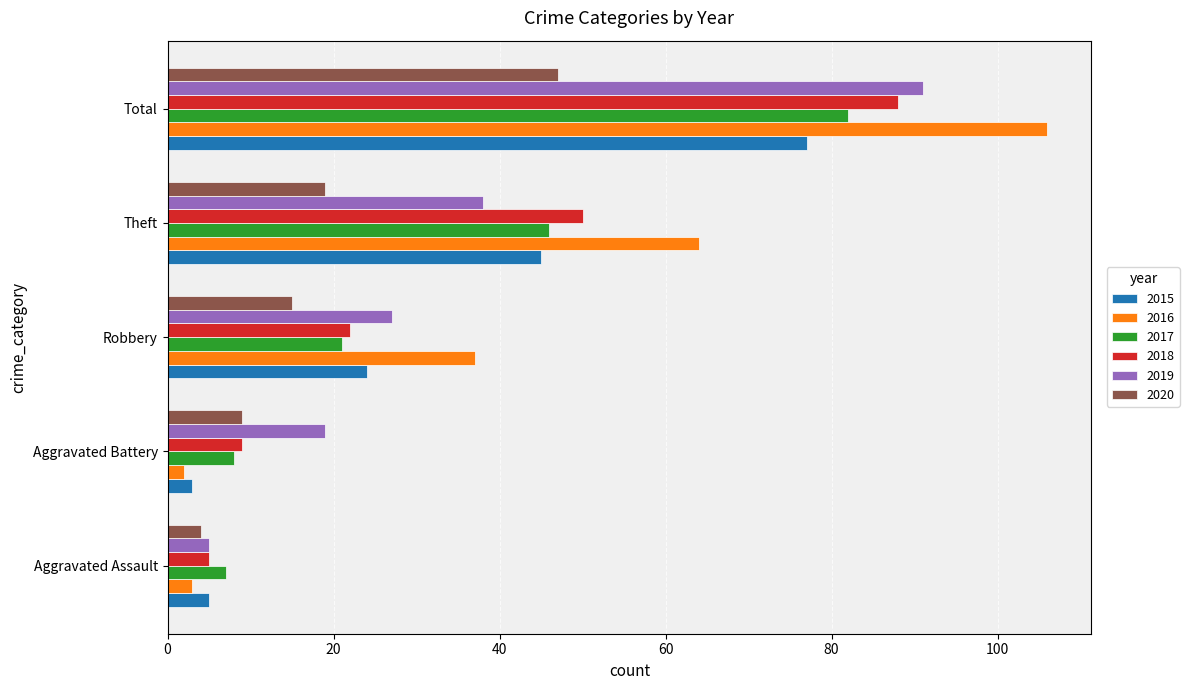

Is the value of 2016 at Theft greater than the value of 2020 at Theft?

Yes